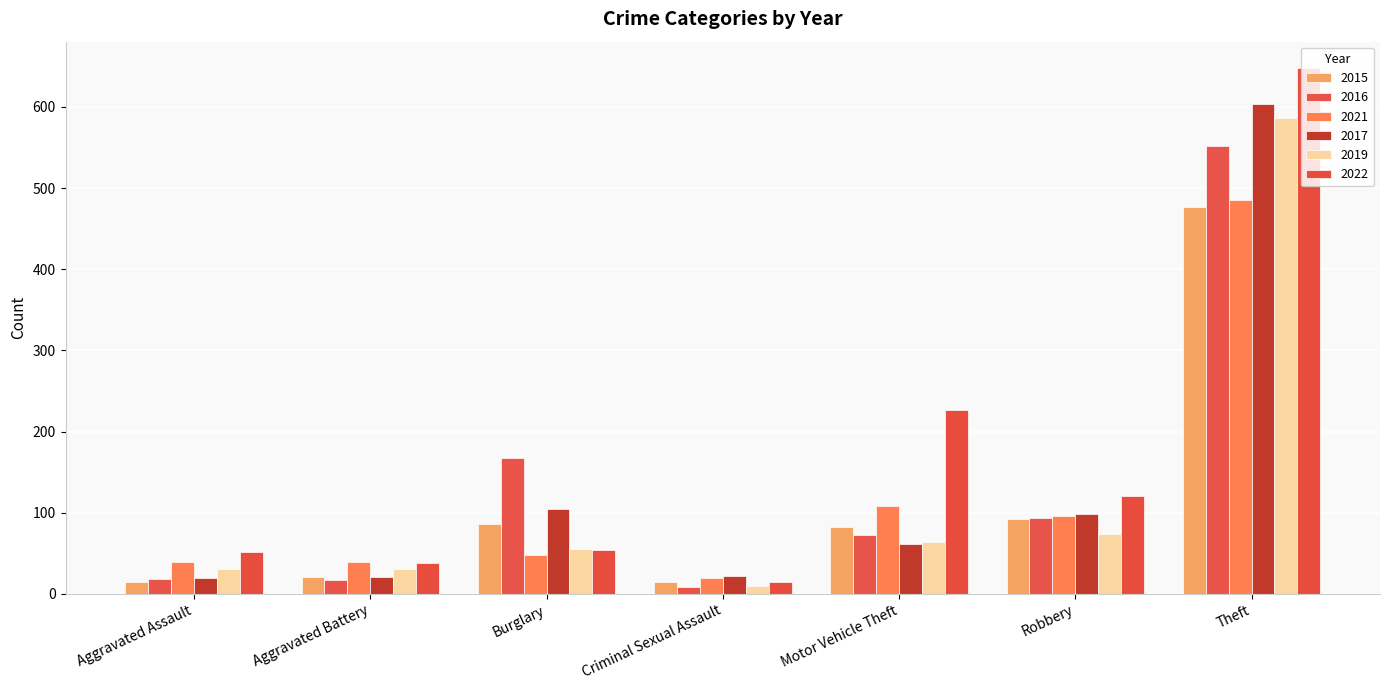

How many data points does each series have?

7